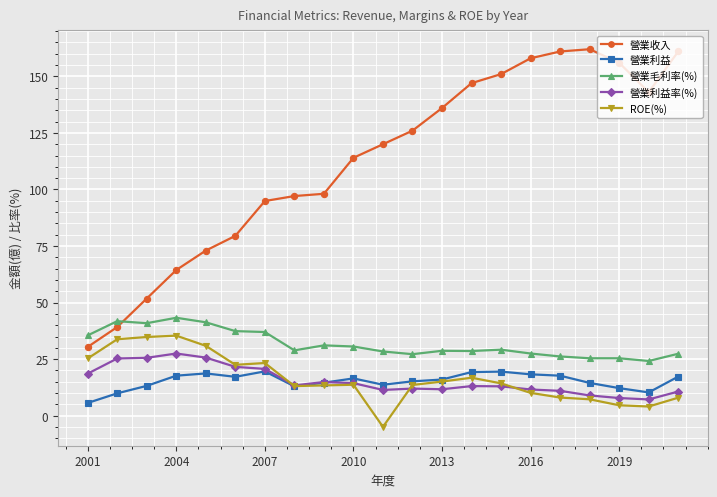

Which series has the largest total across all categories?

營業收入